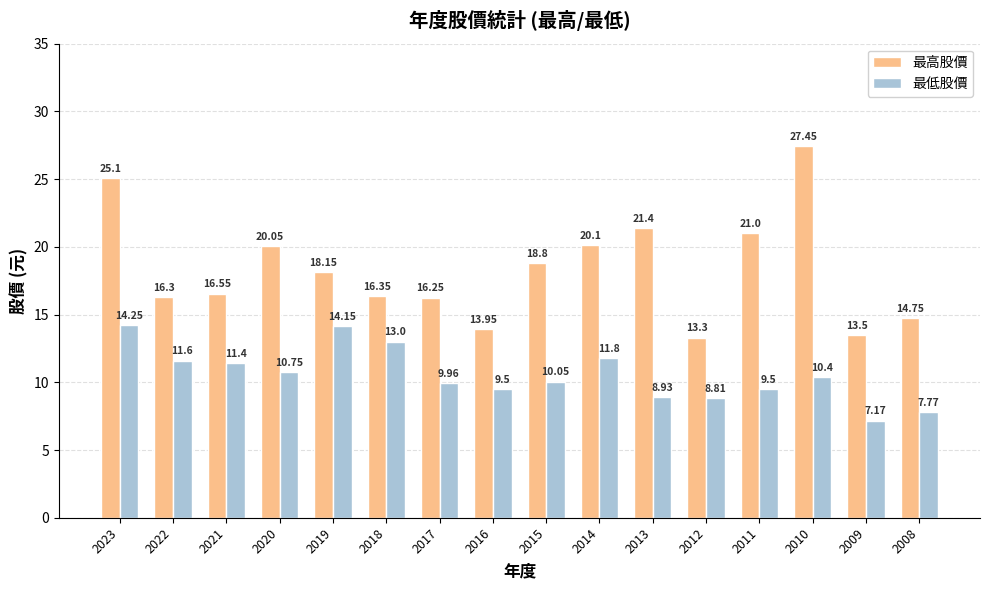

At which label does 最高股價 first exceed 18?

2023